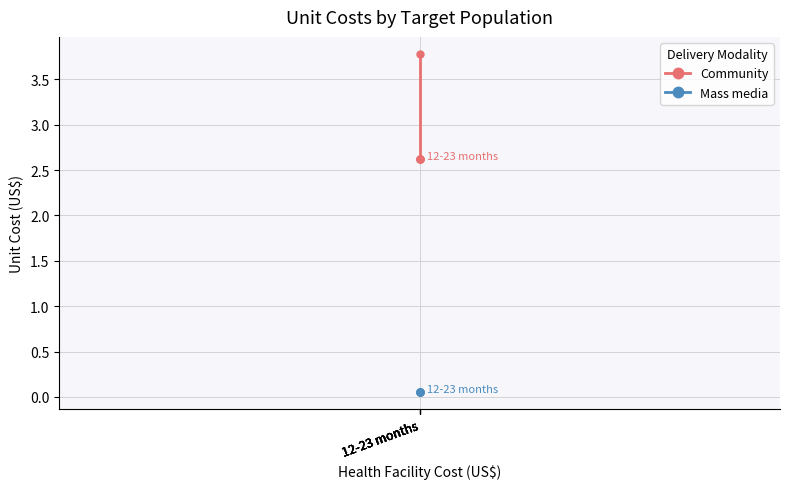

True or false: Community has a value of 5.3 at 12-23 months.

False